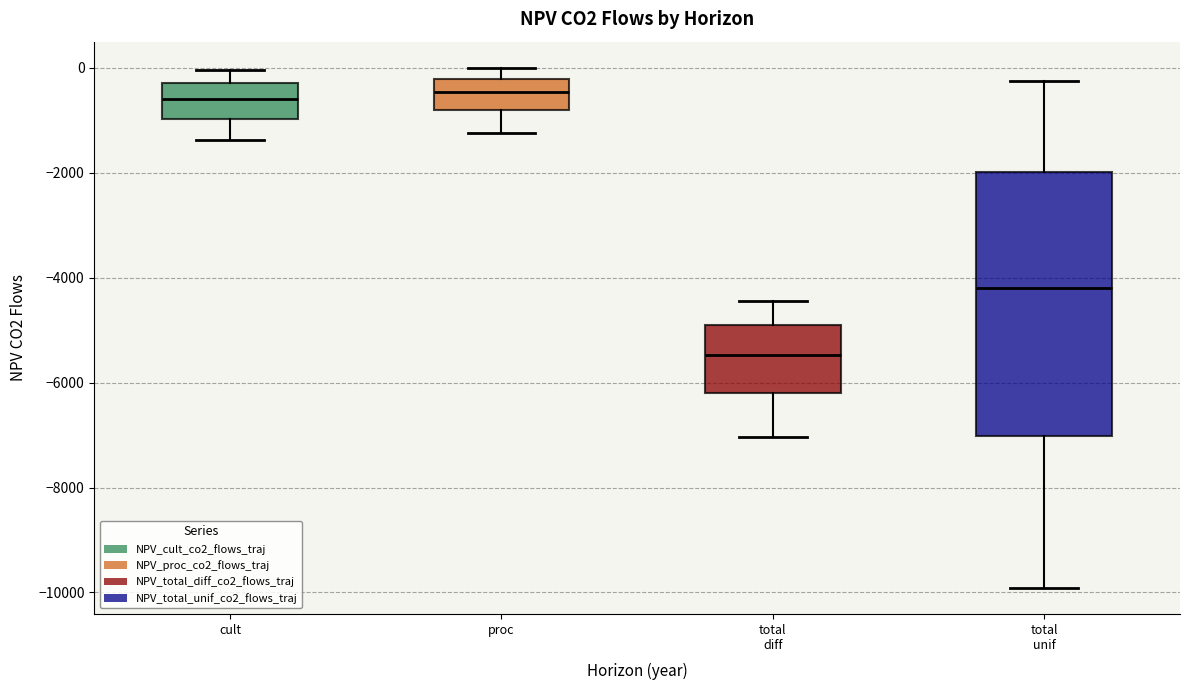

Reading left to right, read every box against the y-axis: the position of its median line, the range the box covers, and the ends of its whiskers. The values are not printed on the chart, so give them approximately, as read against the axis.

cult: median -600, box -1000 to -200, whiskers -1400 to 0
proc: median -400, box -800 to -200, whiskers -1200 to 0
total diff: median -5400, box -6200 to -5000, whiskers -7000 to -4400
total unif: median -4200, box -7000 to -2000, whiskers -10000 to -200